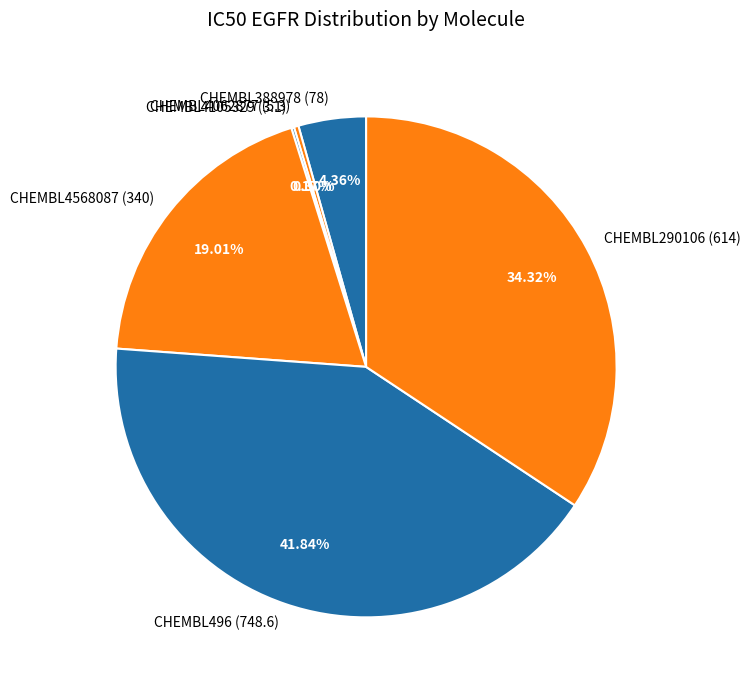

To the nearest percent, what is the average slice percentage?

17%